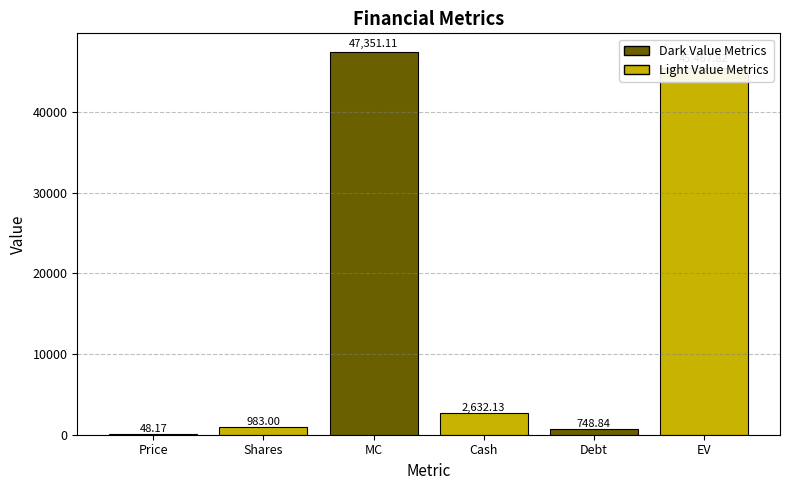

What is the sum of all values?

97231.1